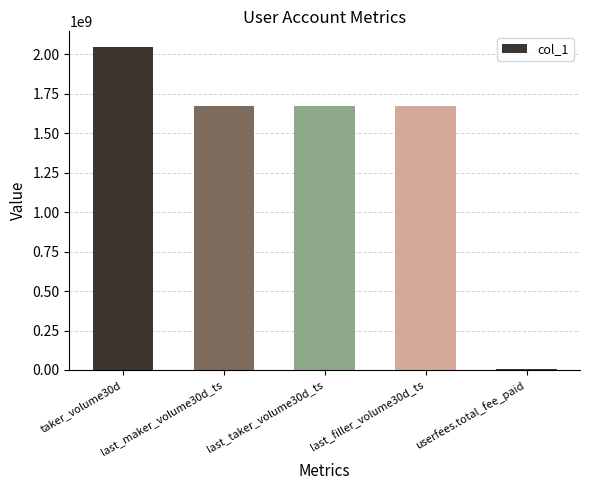

True or false: the data shows 2701755723 at last_filler_volume30d_ts.

False